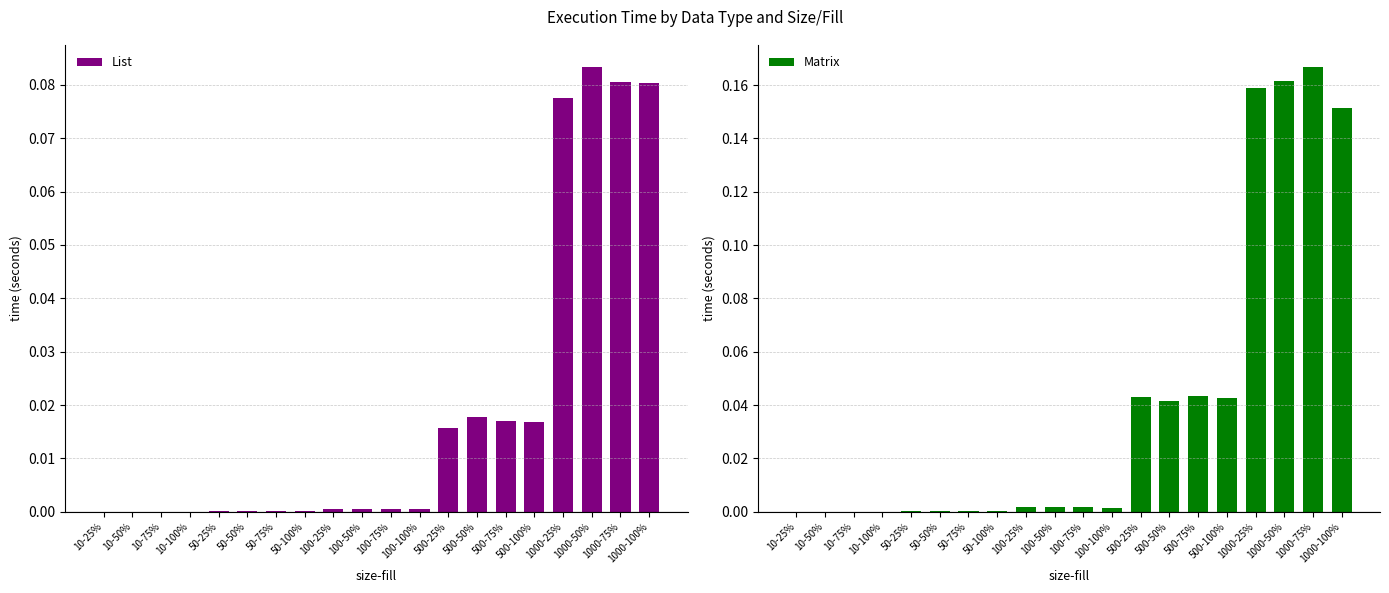

Reading left to right, list all the values displayed in this chart.

List: 10-25%=0.0	10-50%=0.0	10-75%=0.0	10-100%=0.0	50-25%=0.0	50-50%=0.0	50-75%=0.0	50-100%=0.0	100-25%=0.0	100-50%=0.0	100-75%=0.0	100-100%=0.0	500-25%=0.0	500-50%=0.0	500-75%=0.0	500-100%=0.0	1000-25%=0.1	1000-50%=0.1	1000-75%=0.1	1000-100%=0.1
Matrix: 10-25%=0.0	10-50%=0.0	10-75%=0.0	10-100%=0.0	50-25%=0.0	50-50%=0.0	50-75%=0.0	50-100%=0.0	100-25%=0.0	100-50%=0.0	100-75%=0.0	100-100%=0.0	500-25%=0.0	500-50%=0.0	500-75%=0.0	500-100%=0.0	1000-25%=0.2	1000-50%=0.2	1000-75%=0.2	1000-100%=0.2